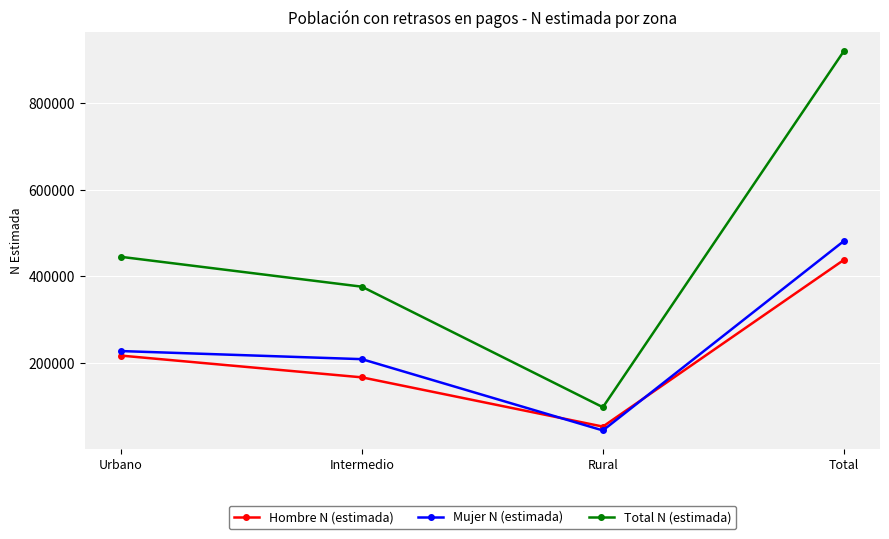

What is the lowest value of the Hombre N (estimada) series?

53593